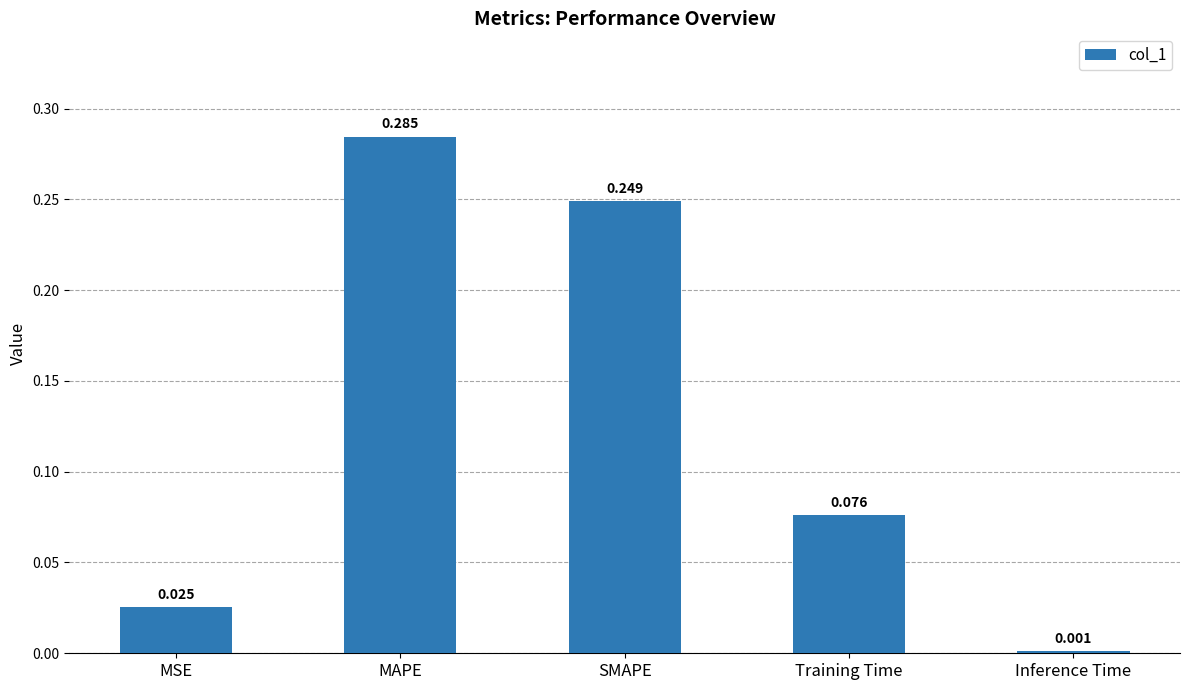

Which label corresponds to the largest value in the chart?

MAPE